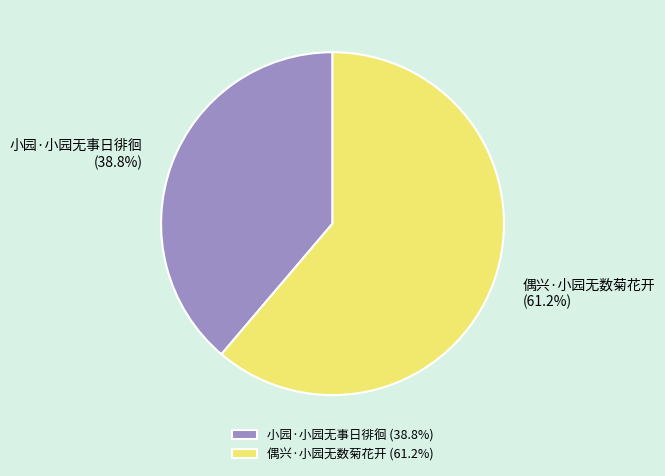

Is there a majority slice in this chart?

Yes